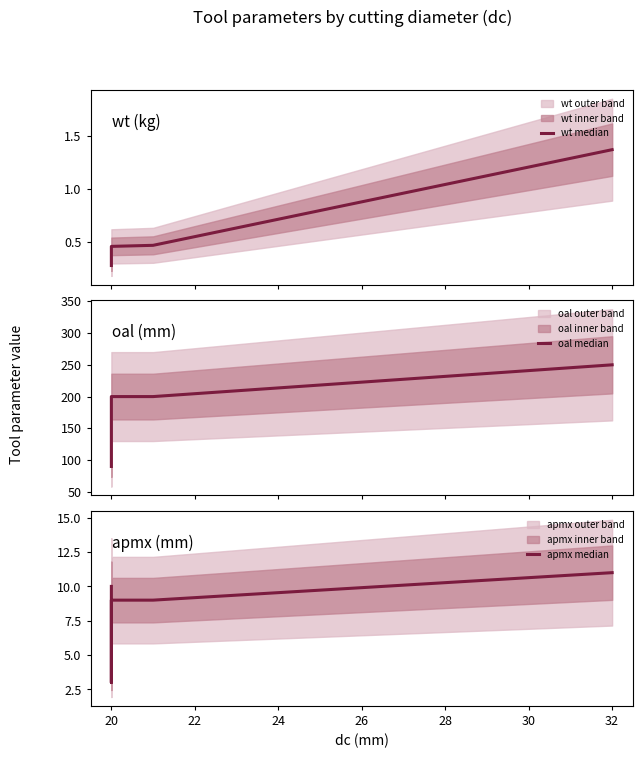

True or false: oal median and apmx median cross at least once.

False